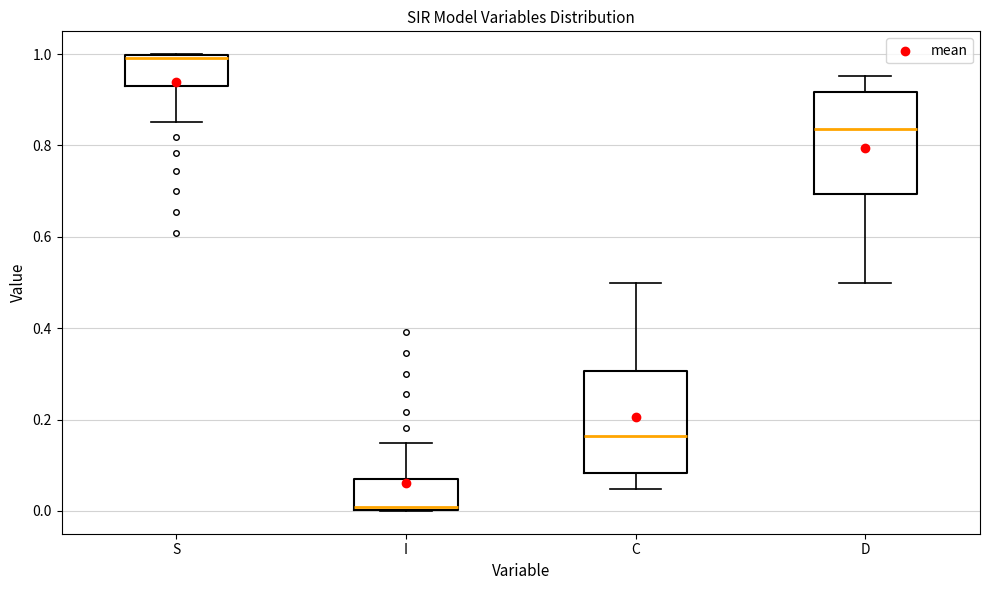

Reading left to right, read every box against the y-axis: the position of its median line, the range the box covers, and the ends of its whiskers. The values are not printed on the chart, so give them approximately, as read against the axis.

S: median 1.00 (just below the box's upper edge), box 0.94 to 1.00, whiskers 0.86 to 1.00
I: median 0.00 (just above the box's lower edge), box 0.00 to 0.06, whiskers 0.00 to 0.14
C: median 0.16, box 0.08 to 0.30, whiskers 0.04 to 0.50
D: median 0.84, box 0.70 to 0.92, whiskers 0.50 to 0.96